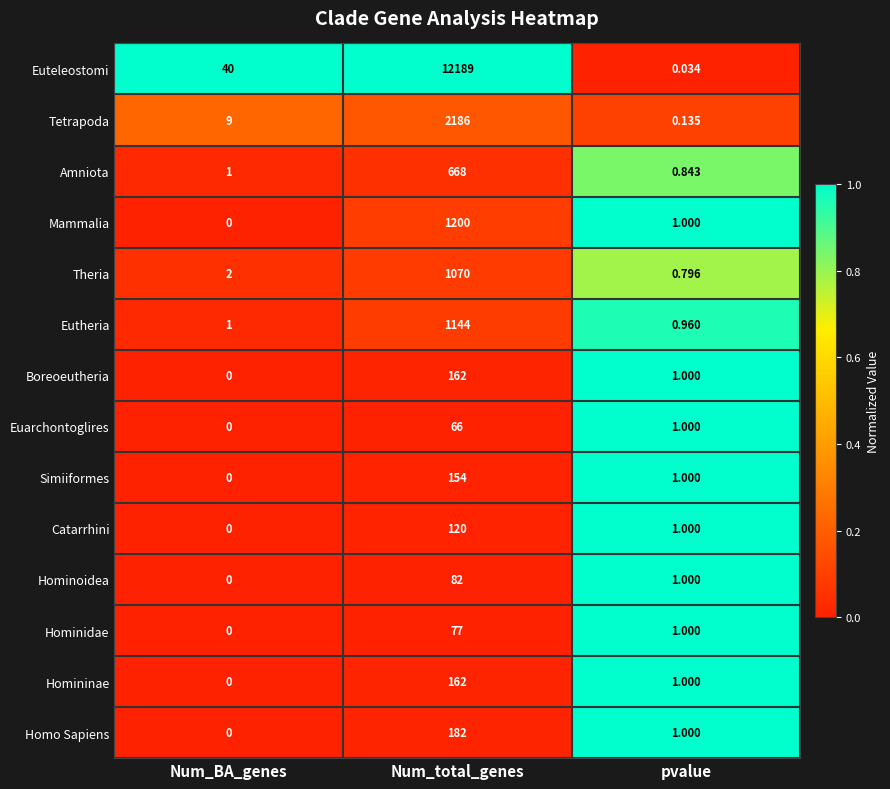

At which label does Hominoidea first exceed 1?

Num_total_genes